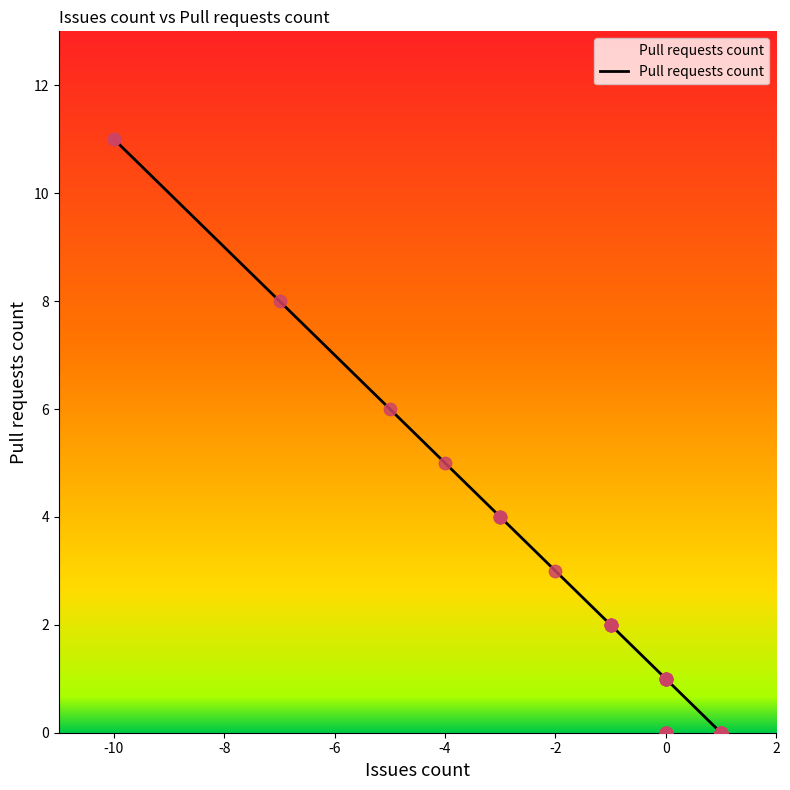

What is the ratio of the value at -3 to the value at -3?

1.0